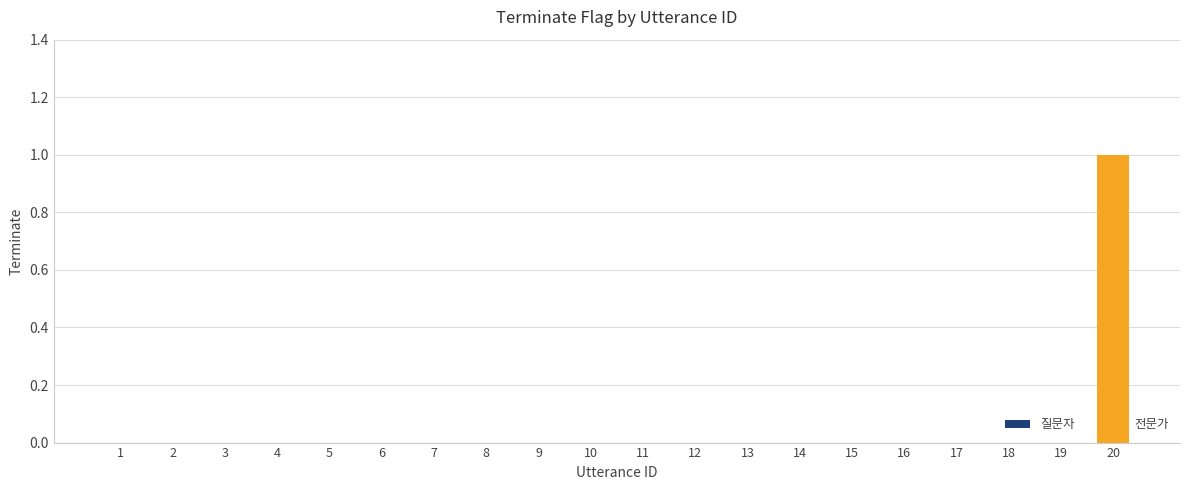

The chart shows a value of 0 at 6. True or false?

True